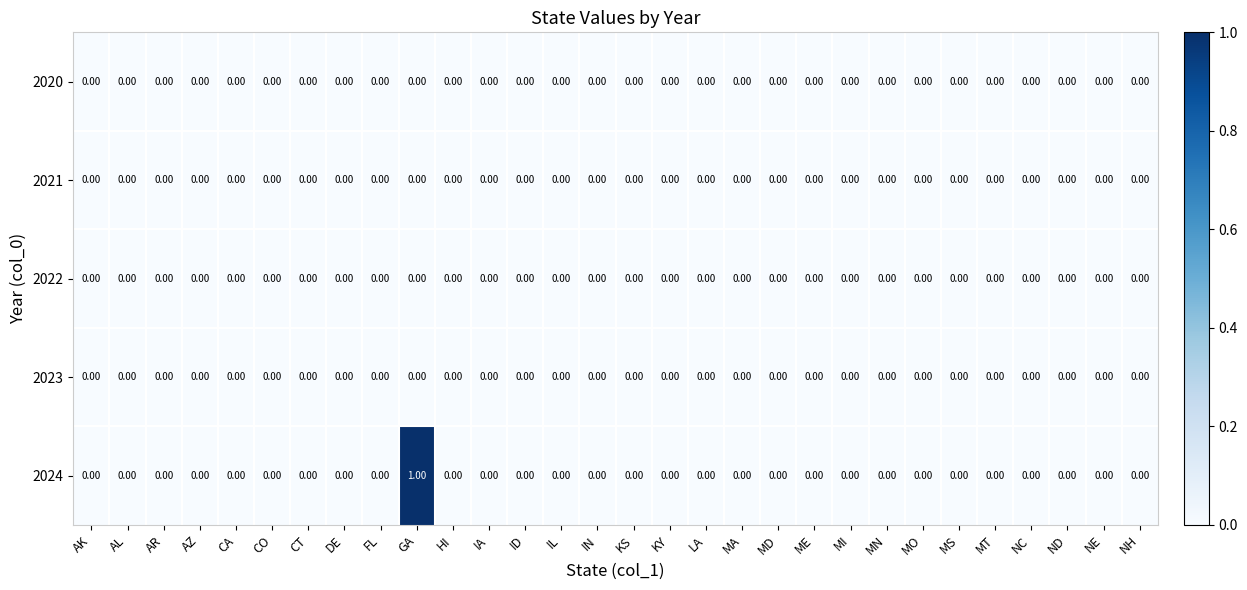

Which category has the highest value across all series?

GA